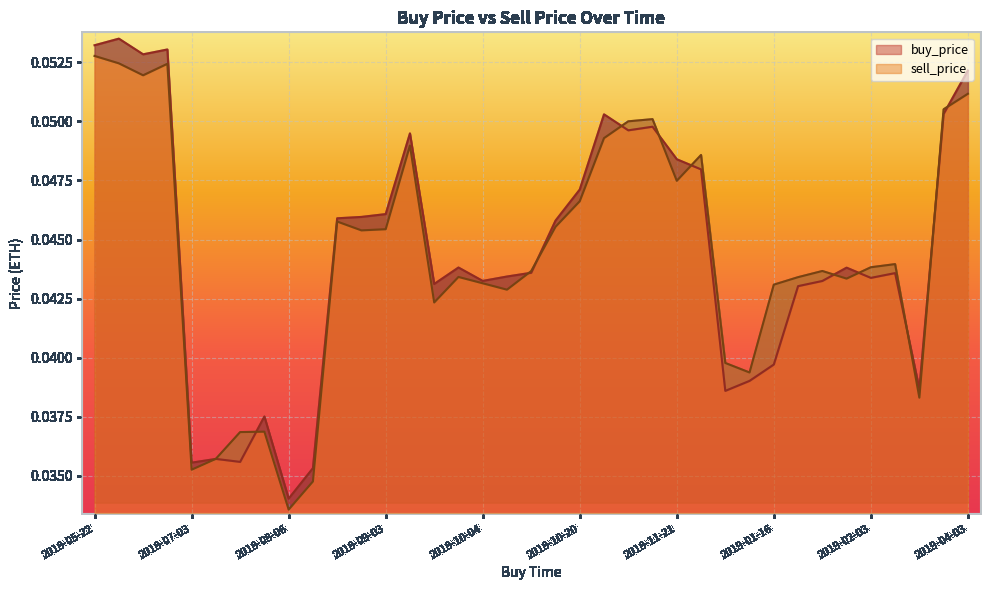

At 2018-05-25, list the series in order from largest to smallest.

buy_price, sell_price